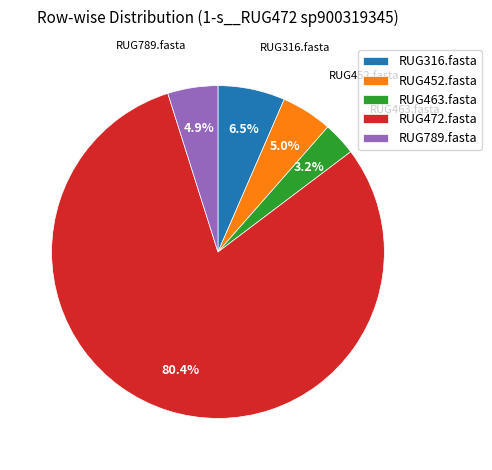

Which category has the smallest portion of the pie?

RUG463.fasta